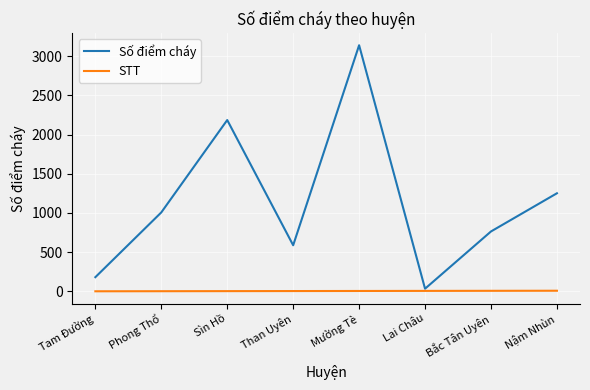

At Nậm Nhùn, list the series in order from largest to smallest.

Số điểm cháy, STT